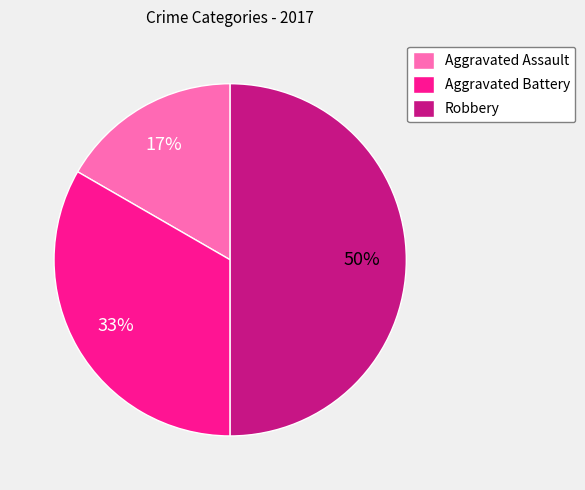

Between Aggravated Assault and Aggravated Battery, which is larger?

Aggravated Battery